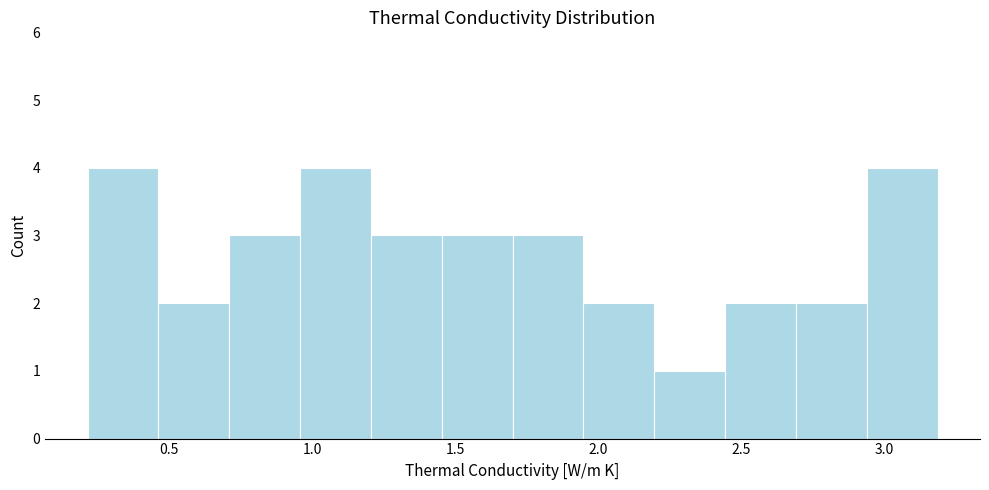

Reading left to right, list every bar in this chart as the range it spans on the x-axis followed by its height. Neither the bar edges nor the heights are printed on the chart, so give them approximately, as read against the axes.

0.20 to 0.45: 4
0.45 to 0.70: 2
0.70 to 0.95: 3
0.95 to 1.20: 4
1.20 to 1.45: 3
1.45 to 1.70: 3
1.70 to 1.95: 3
1.95 to 2.20: 2
2.20 to 2.45: 1
2.45 to 2.70: 2
2.70 to 2.95: 2
2.95 to 3.20: 4